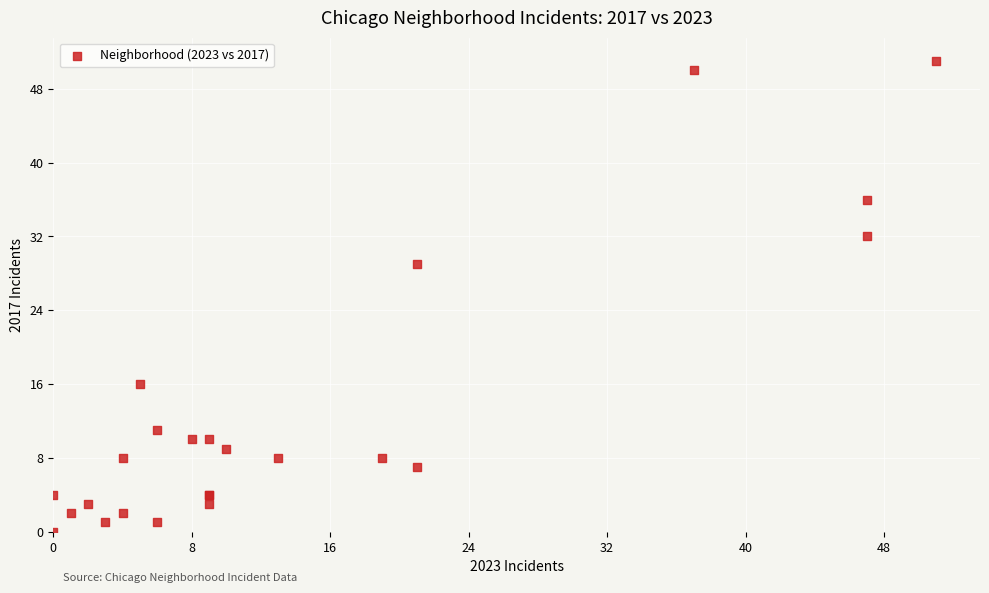

What Y value in the scatter plot is closest to 25?

29